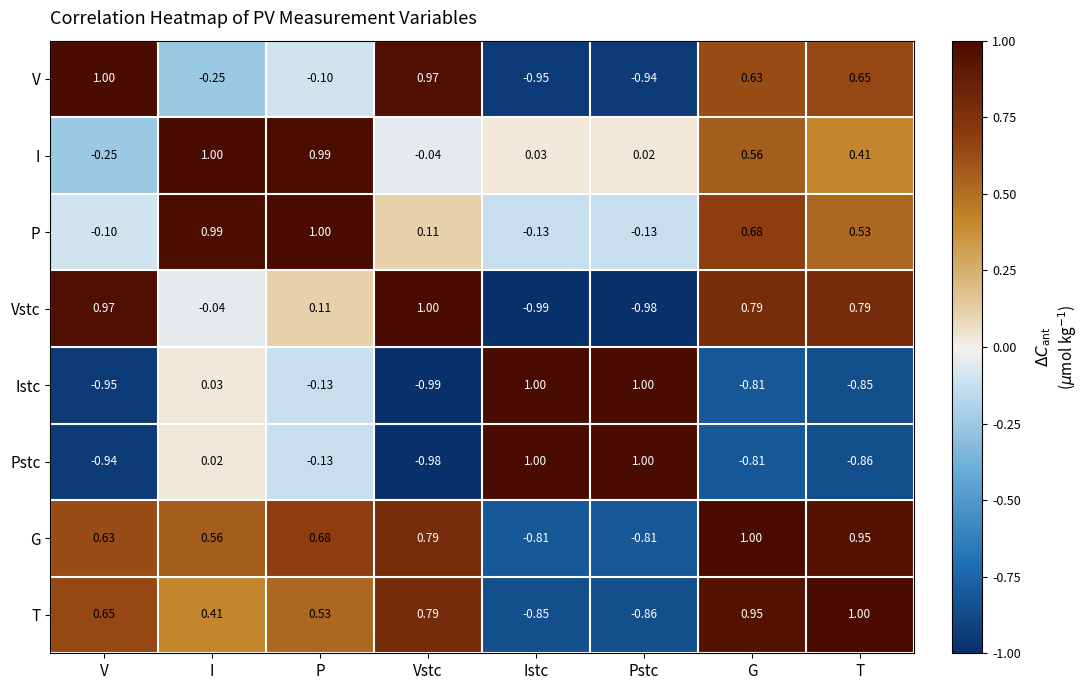

Which series has the largest total across all categories?

G